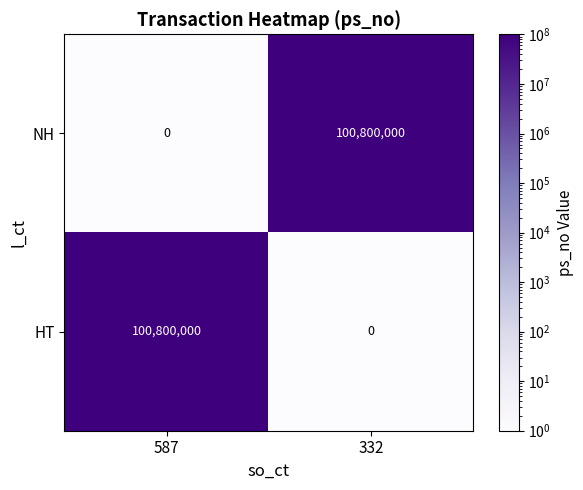

True or false: NH has a value of 100800000 at 332.

True